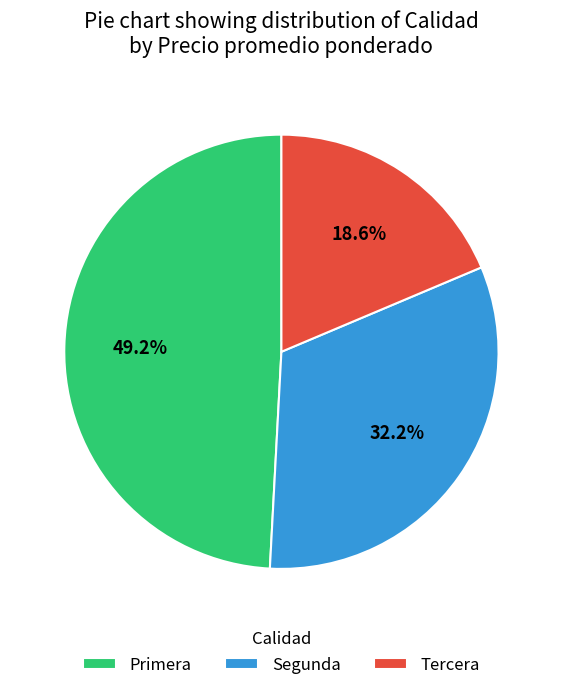

Is it true that Tercera is 19% of the pie?

True